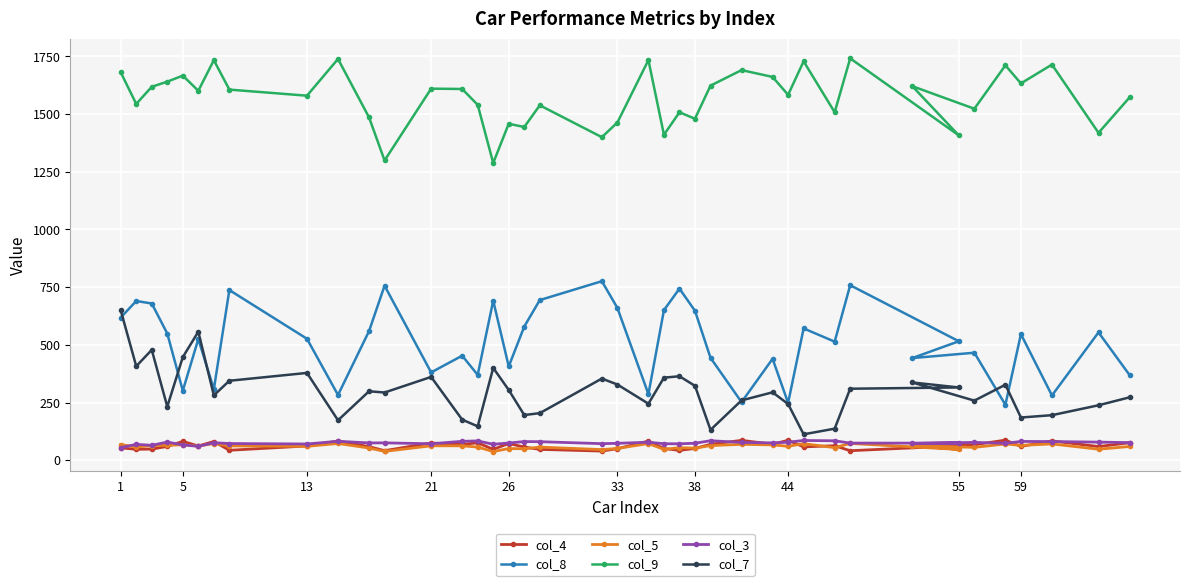

What is the difference between the maximum and minimum values in the col_4 series?

47.4